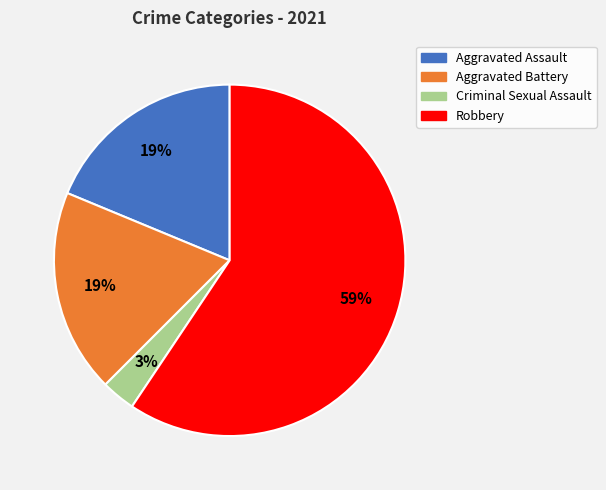

To the nearest percent, what portion does Aggravated Battery represent?

19%